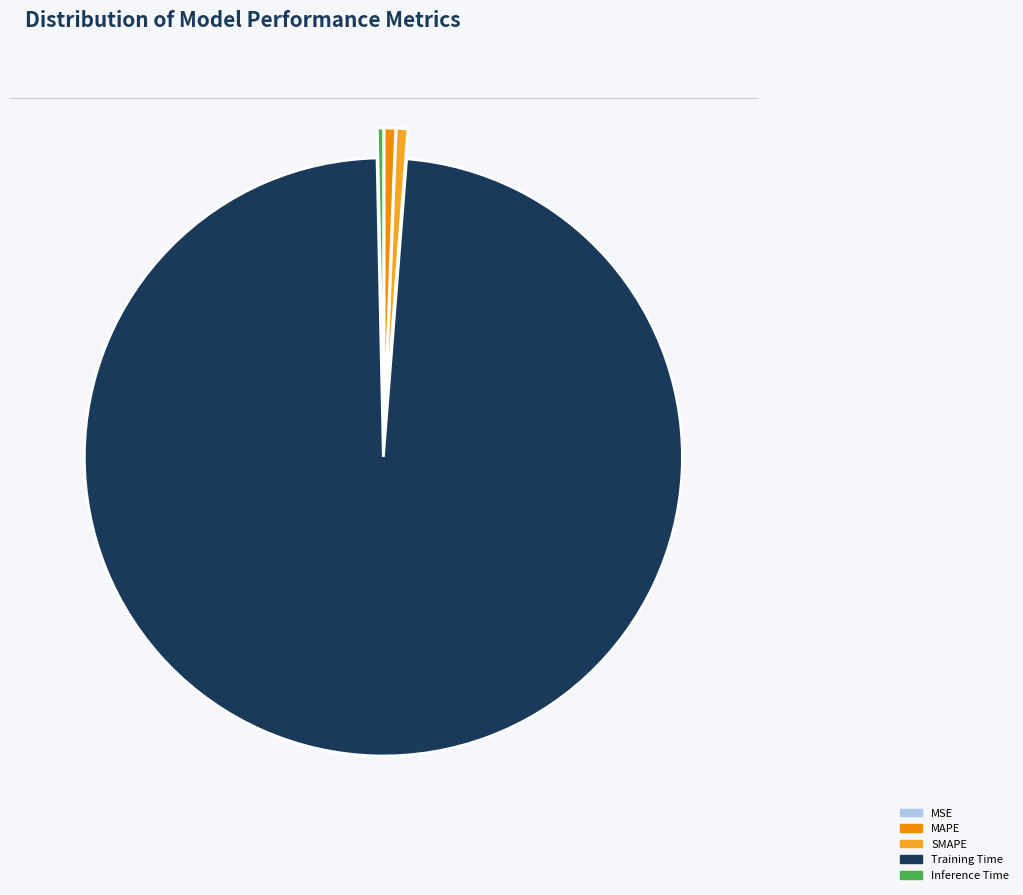

What portion of the pie excludes SMAPE?

99.4%